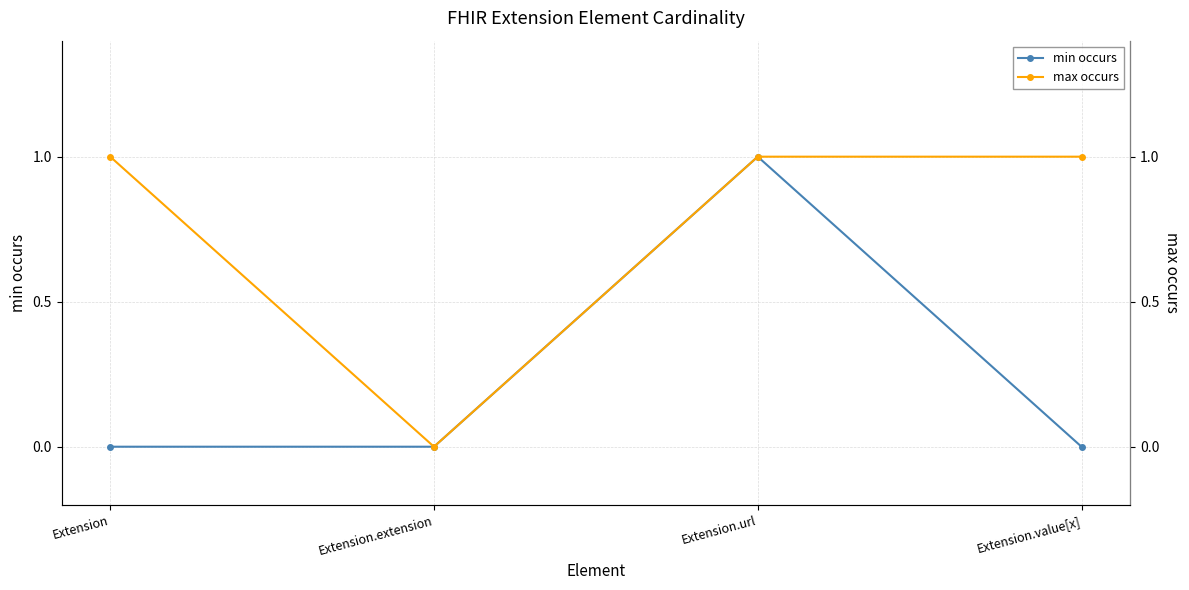

What is the total value across all series at Extension?

1